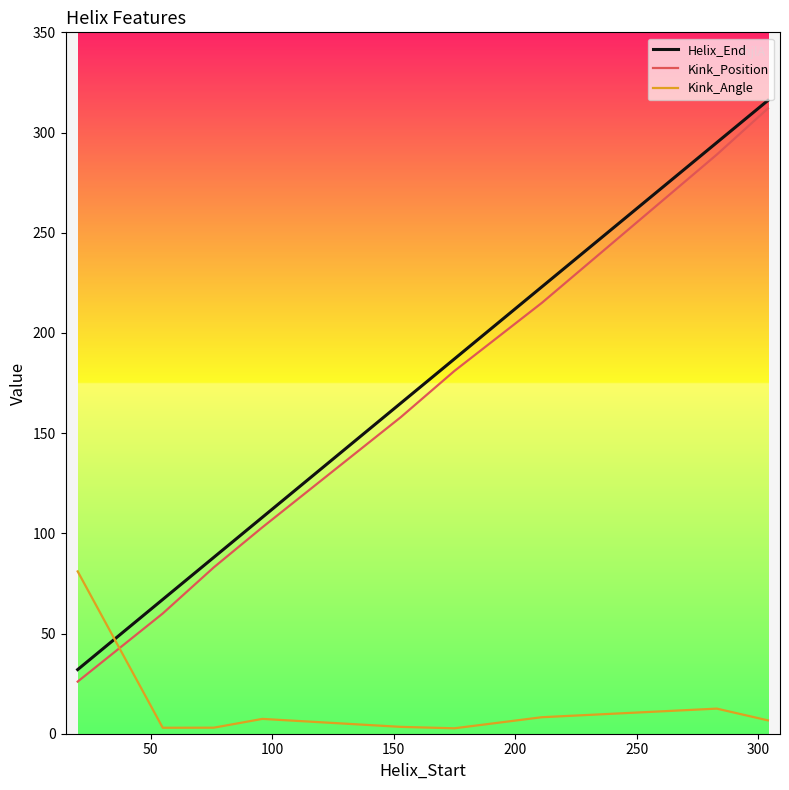

What is the minimum value for Helix_End?

32.0